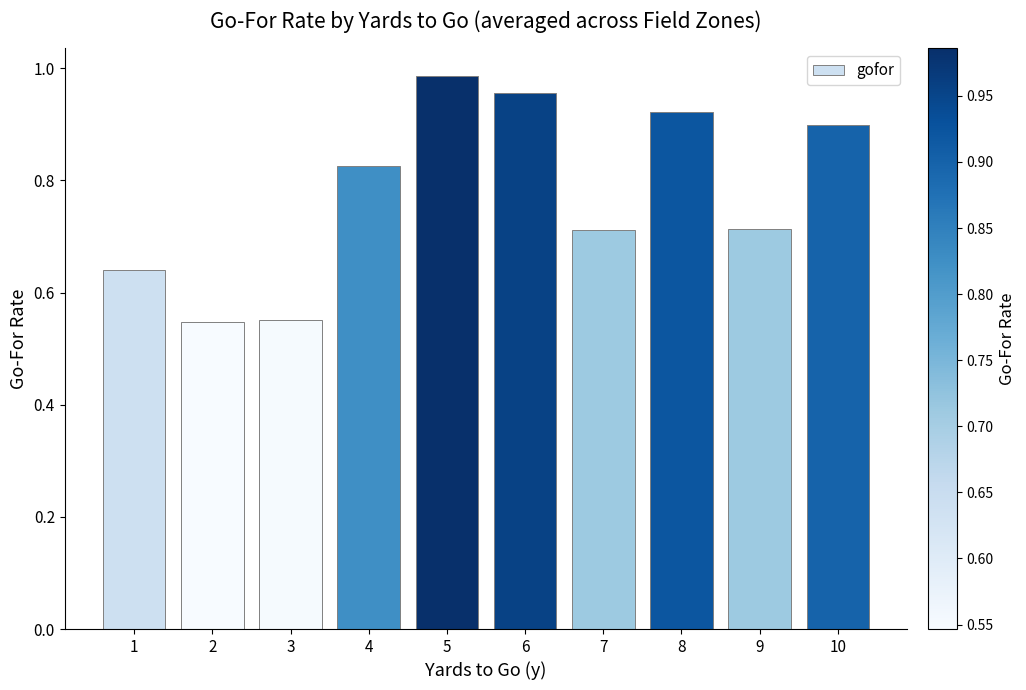

What is the difference between the maximum and minimum values?

0.4